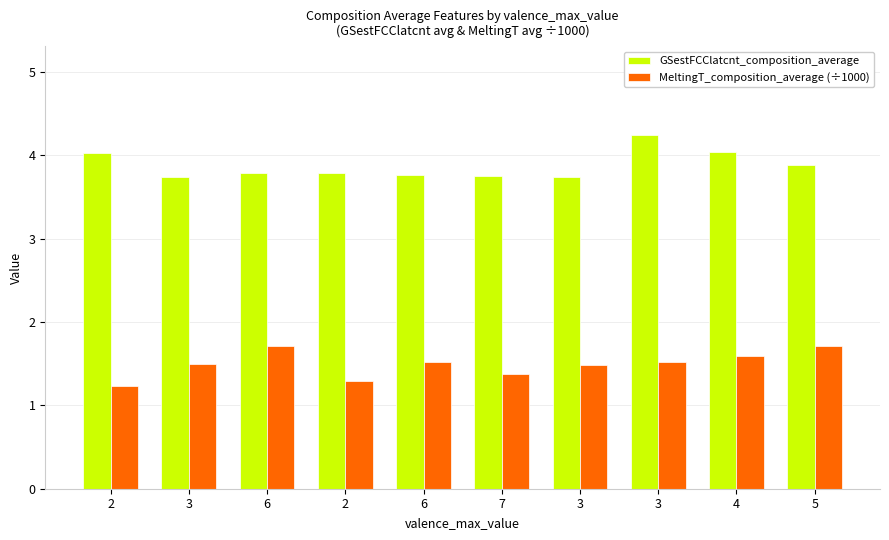

Between 2 and 3, which series saw the biggest shift?

MeltingT_composition_average (÷1000)